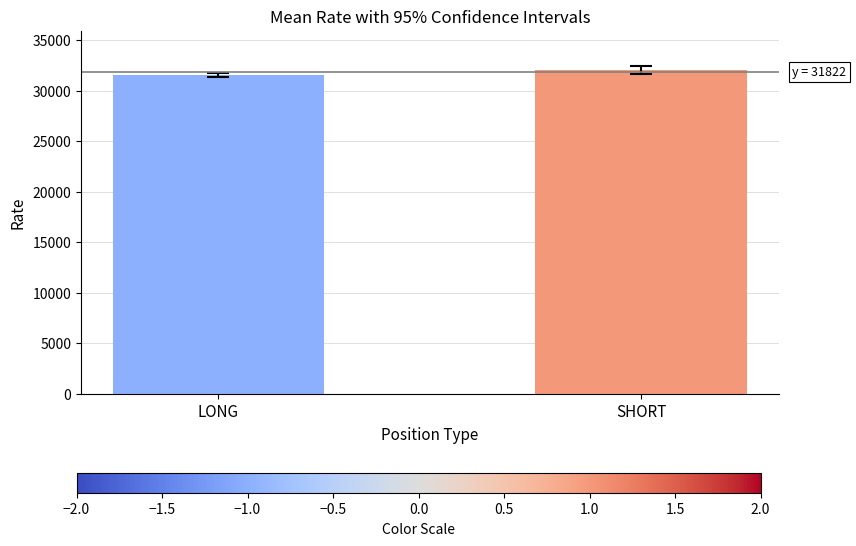

Which label corresponds to the largest value in the chart?

SHORT